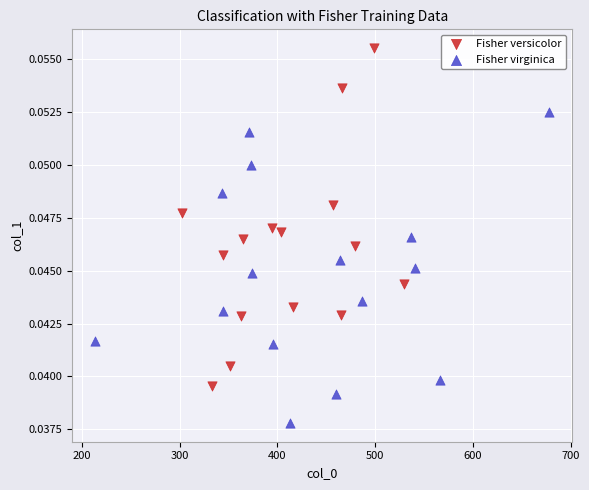

Which series contains the highest Y value?

Fisher versicolor